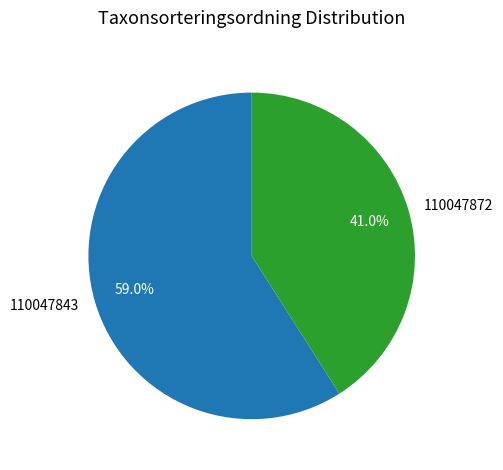

What is the ratio of the value at 110047843 to the value at 110047872?

1.4